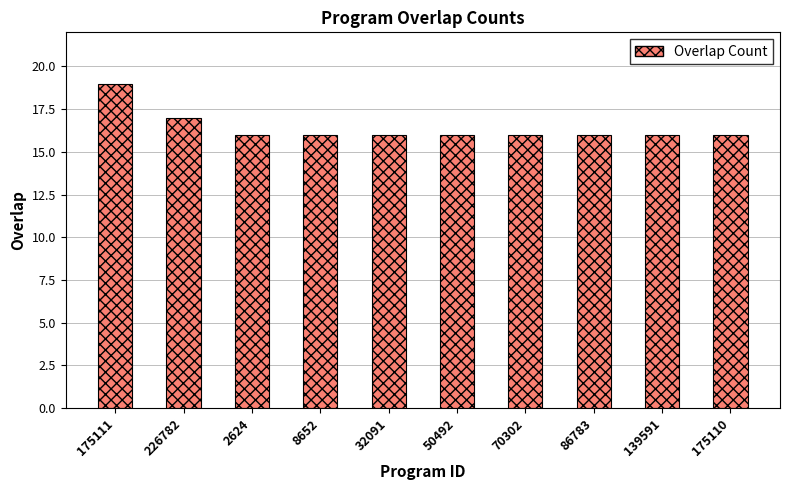

Which has a higher value, 226782 or 175111?

175111